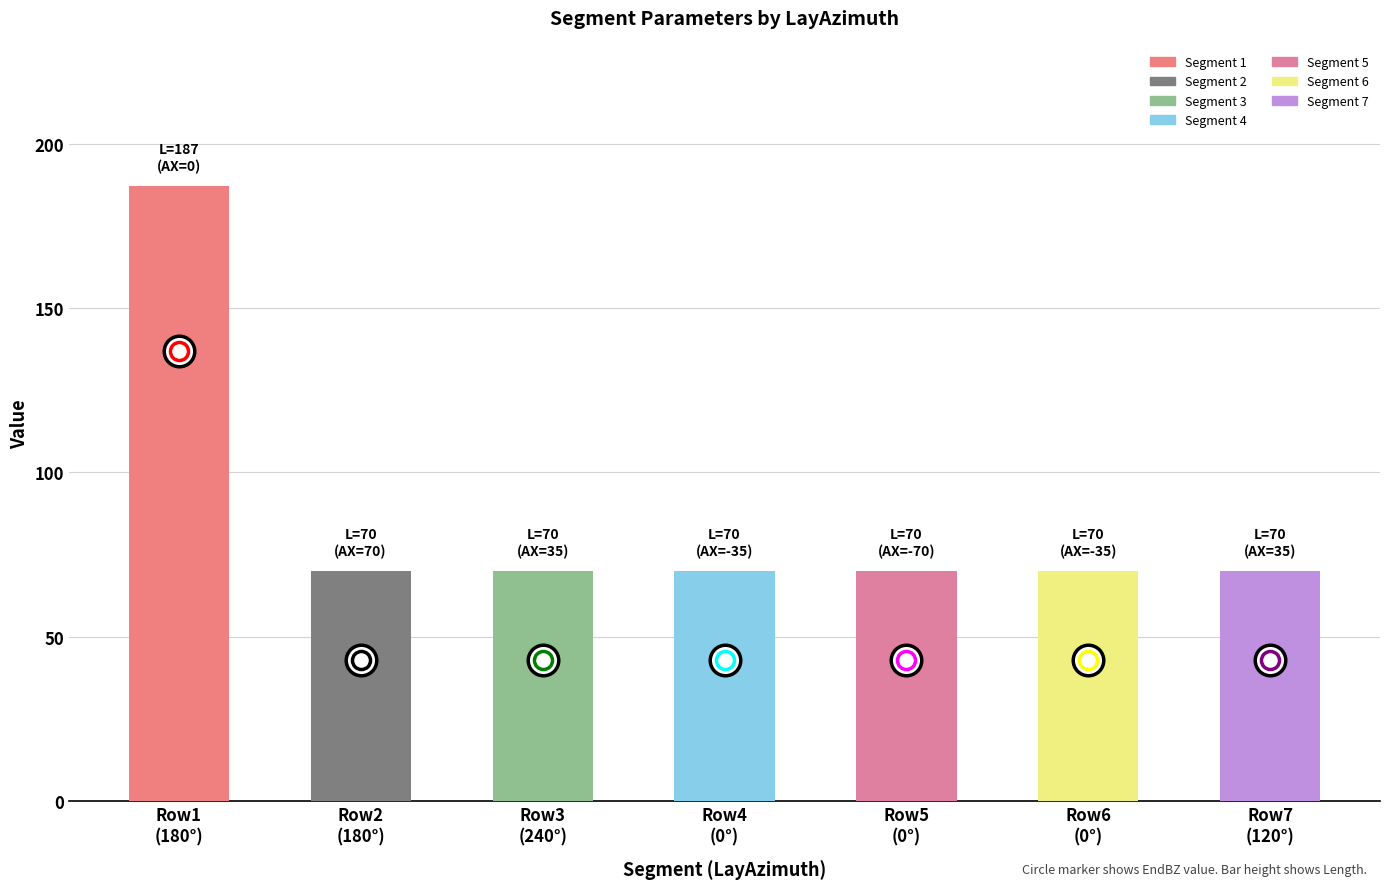

What is the value of the 7th bar from the left?

70